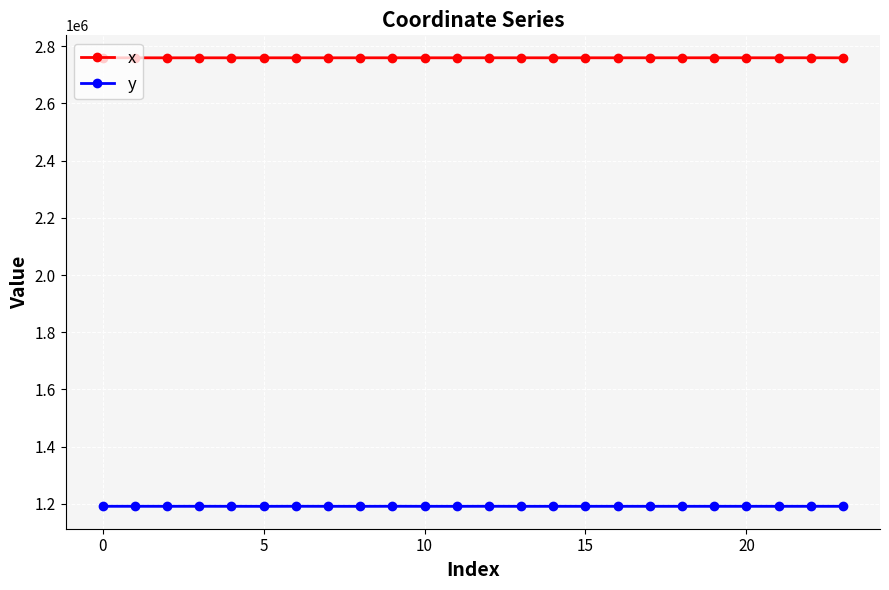

What is the smallest value displayed?

1191430.8